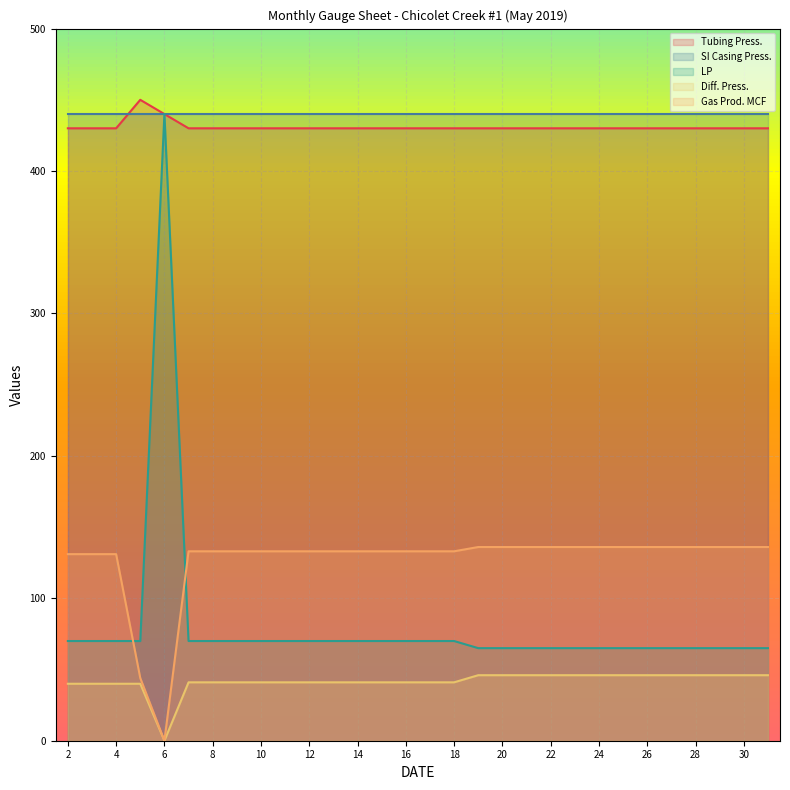

Which category has the highest value in the Tubing Press. series?

5